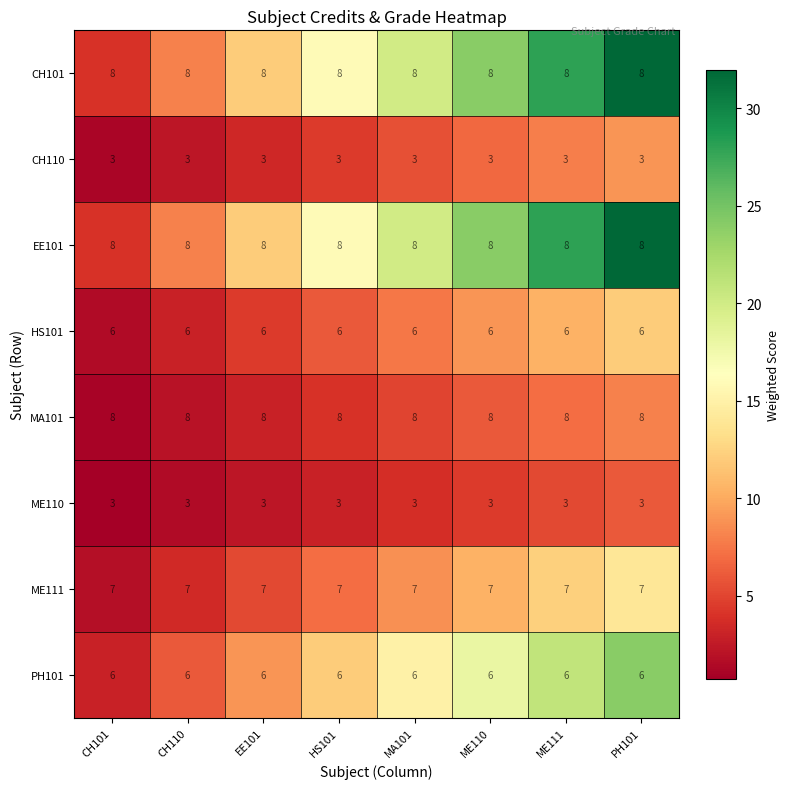

What is the sum of the EE101 values at PH101 and MA101?

16